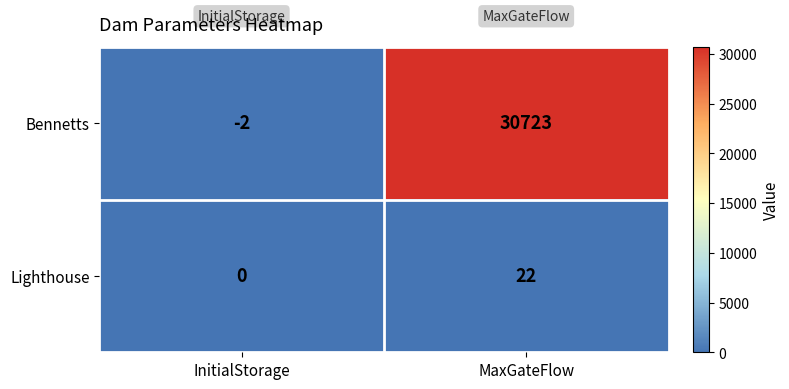

What is the spread (max minus min) of values at InitialStorage?

2